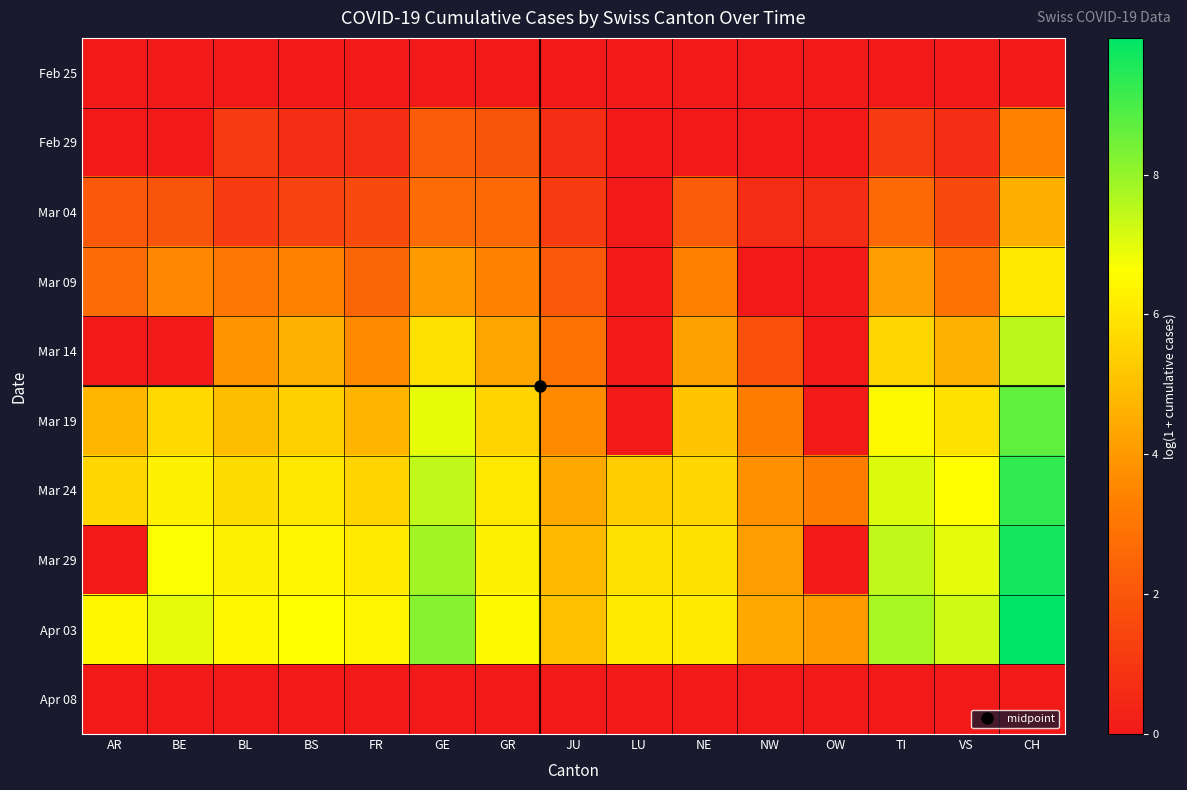

Which category has the highest value across all series?

CH